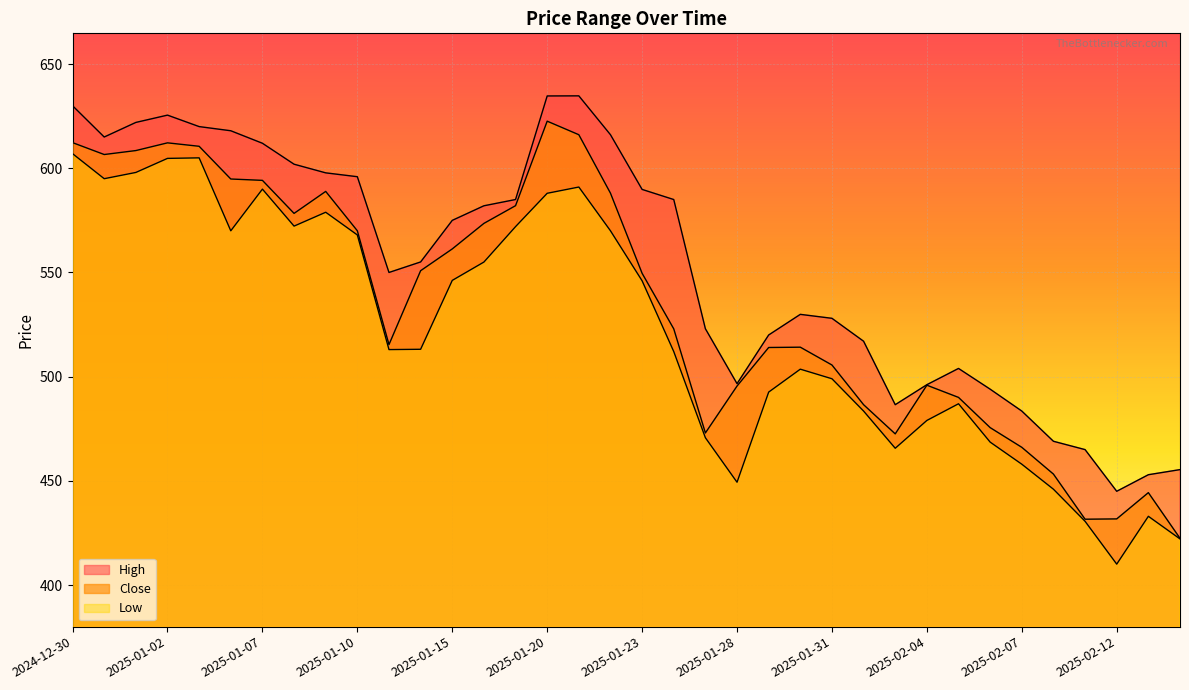

What is the average value of the Close series?

534.2